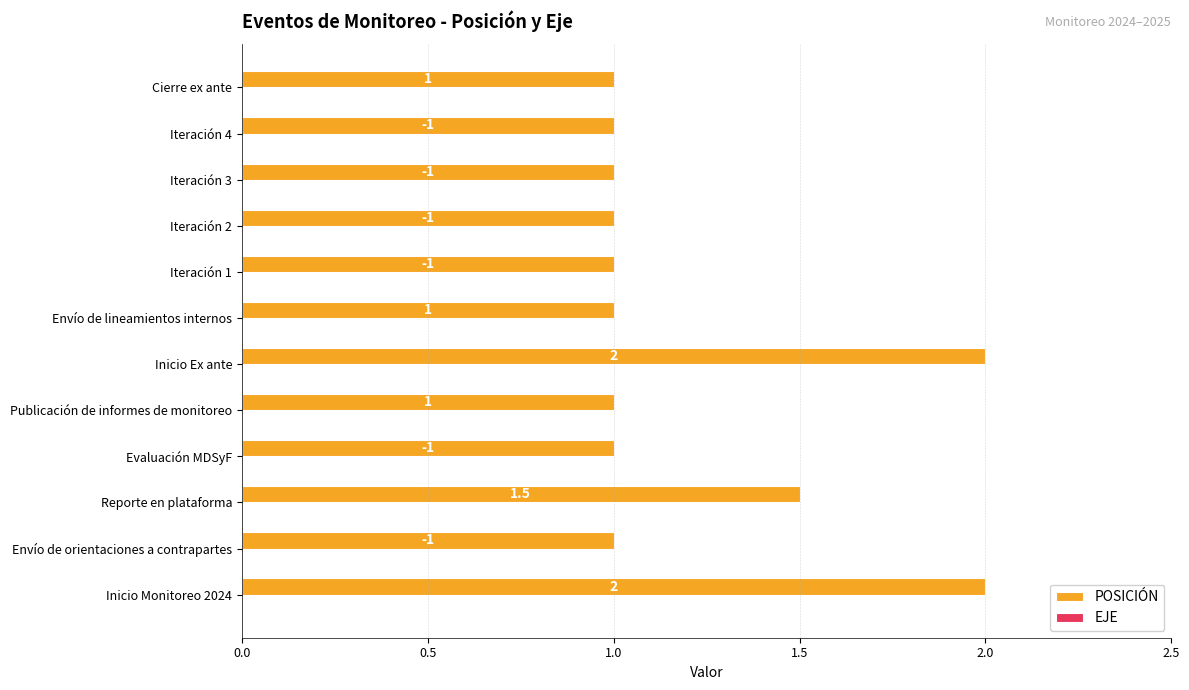

True or false: the data shows 1.3 at Envío de lineamientos internos.

False